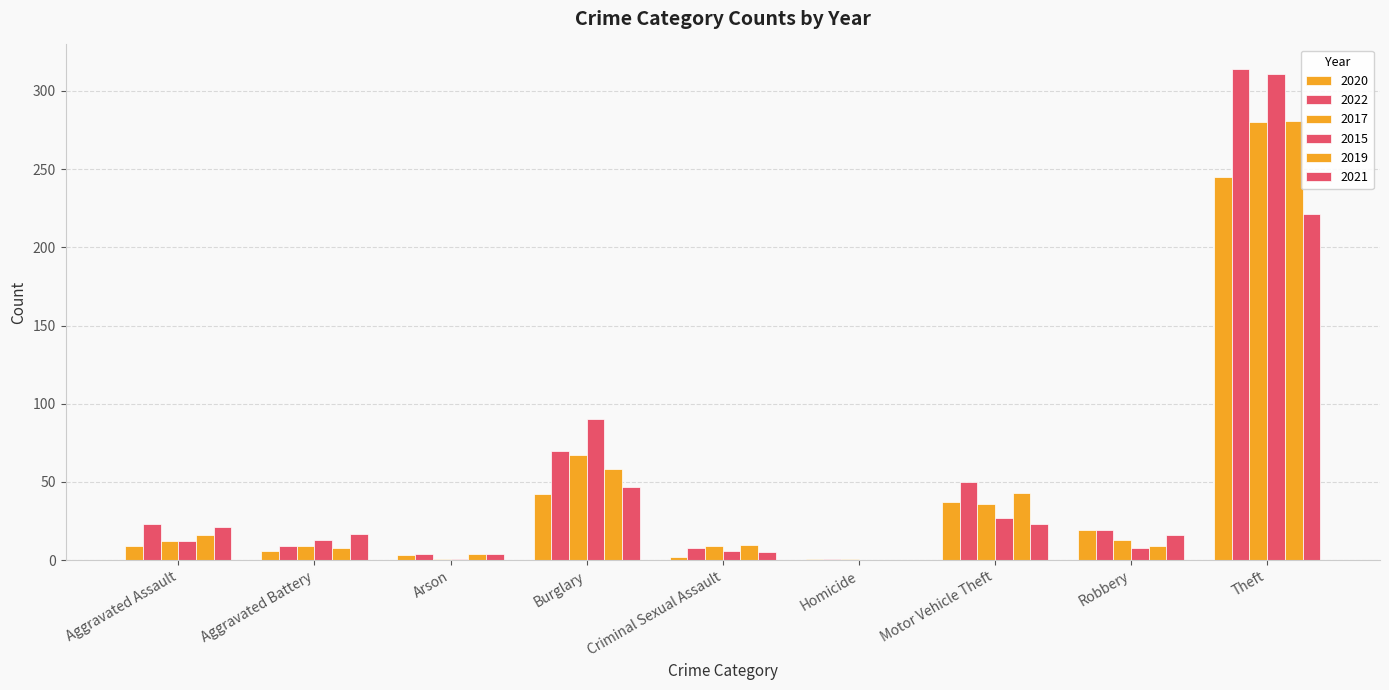

Which category has the lowest value in the 2015 series?

Homicide